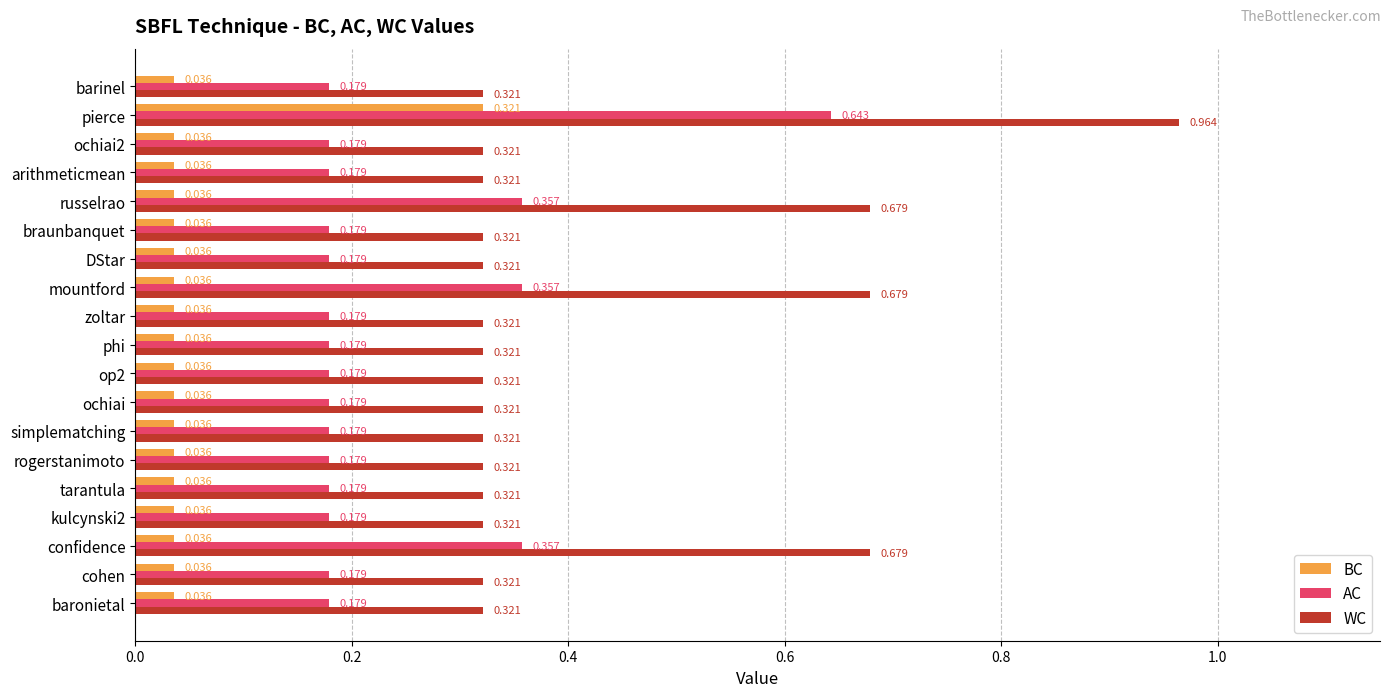

Which series has the largest range (max minus min)?

WC